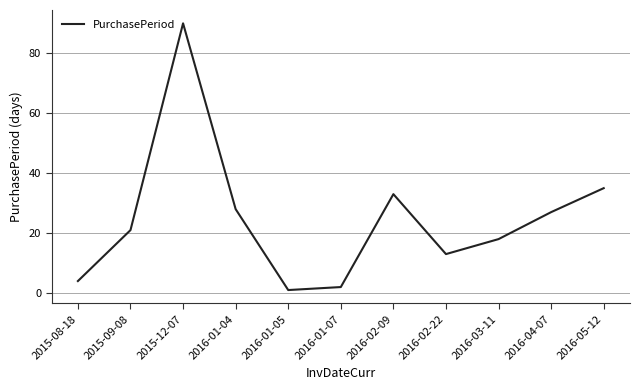

At which category does the data reach its first local valley?

2016-01-05